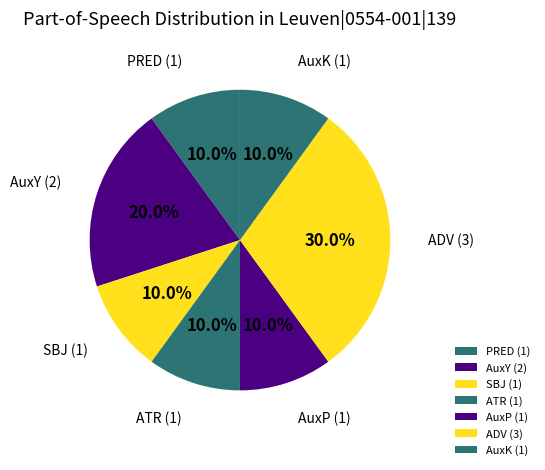

Is there a majority slice in this chart?

No